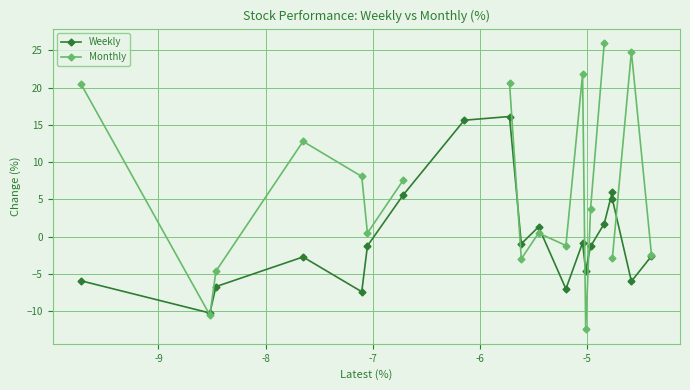

What is the maximum value for Weekly?

16.1